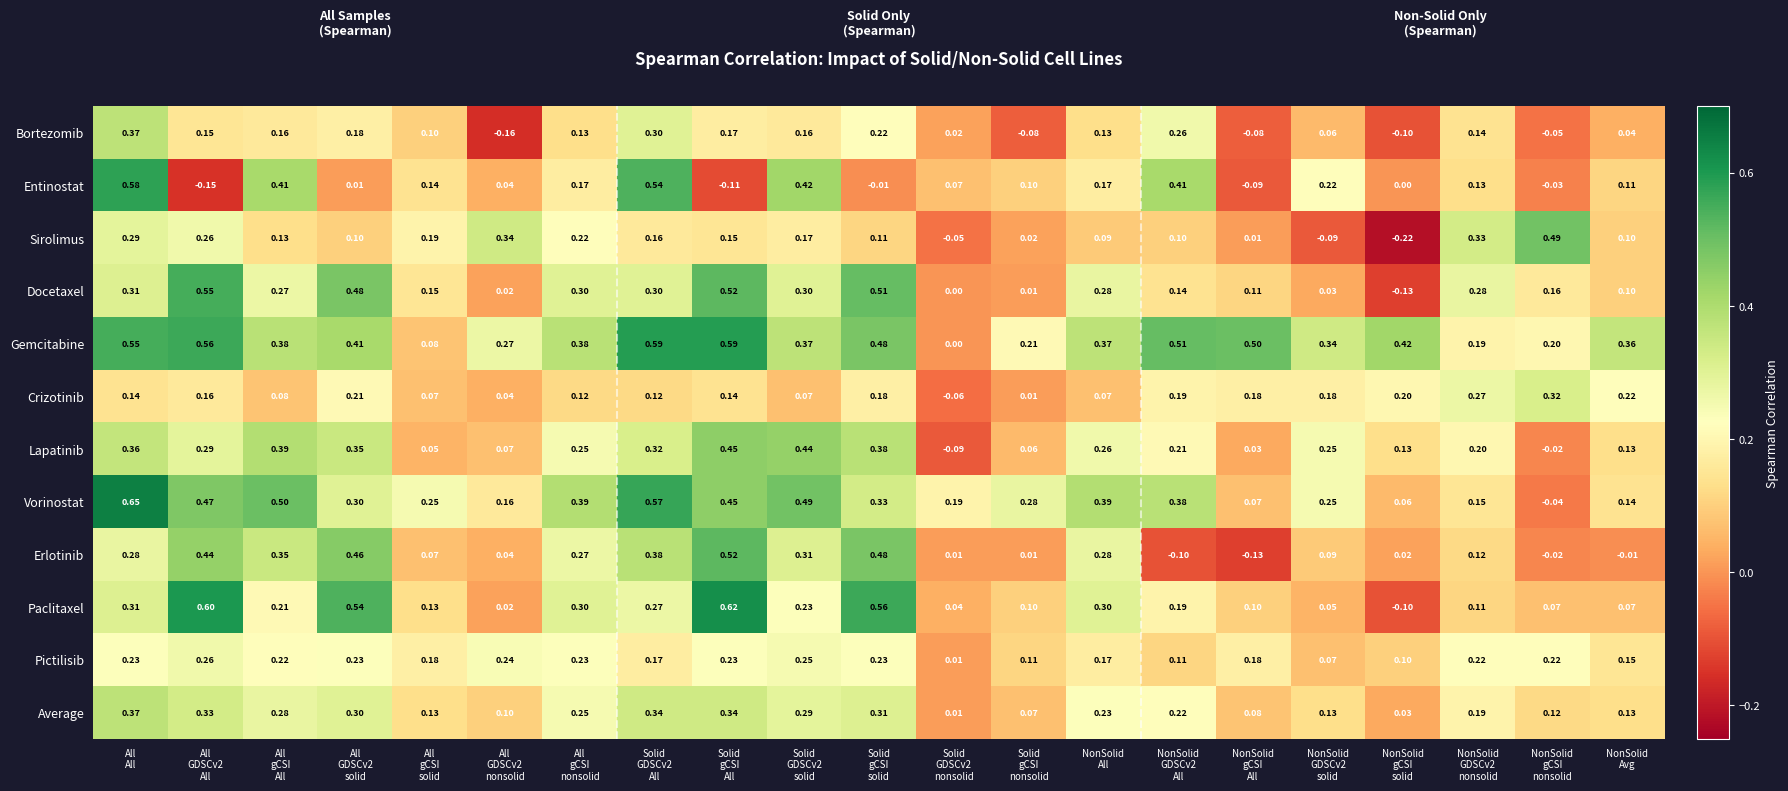

Which series has the largest total across all categories?

Gemcitabine